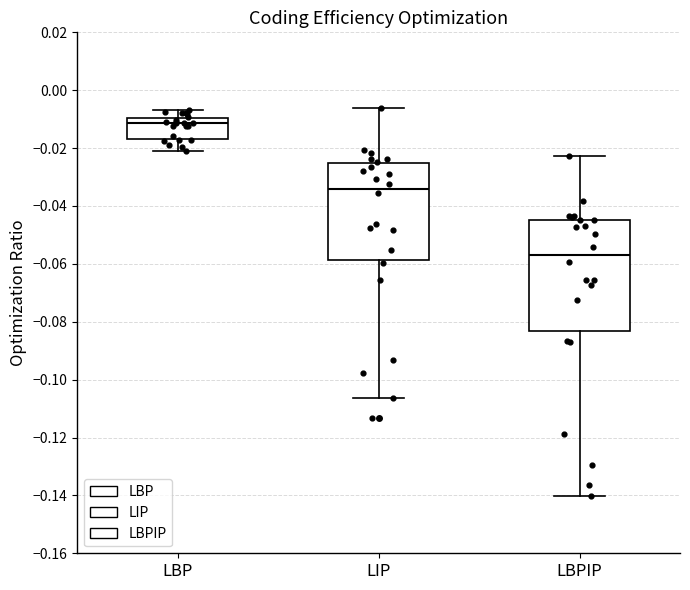

Where does the upper whisker of the box for LBPIP end on the y-axis? The values are not printed on the chart, so give them approximately, as read against the axis.

-0.022